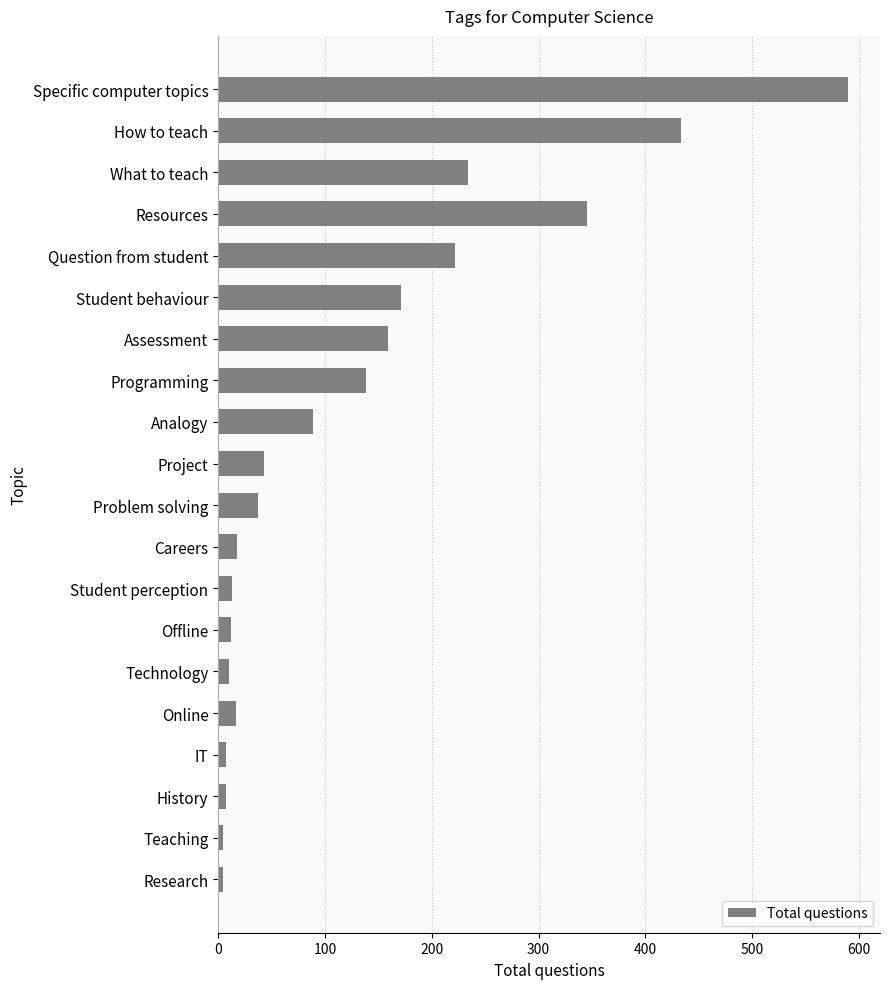

How many values are below 43?

10